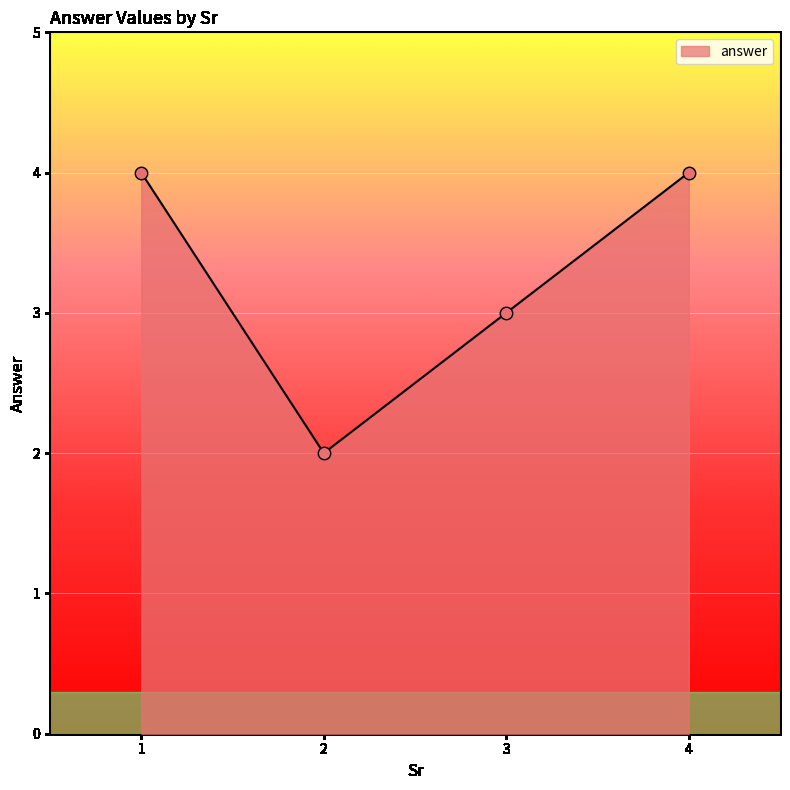

What is the change in value from 1 to 2?

-2